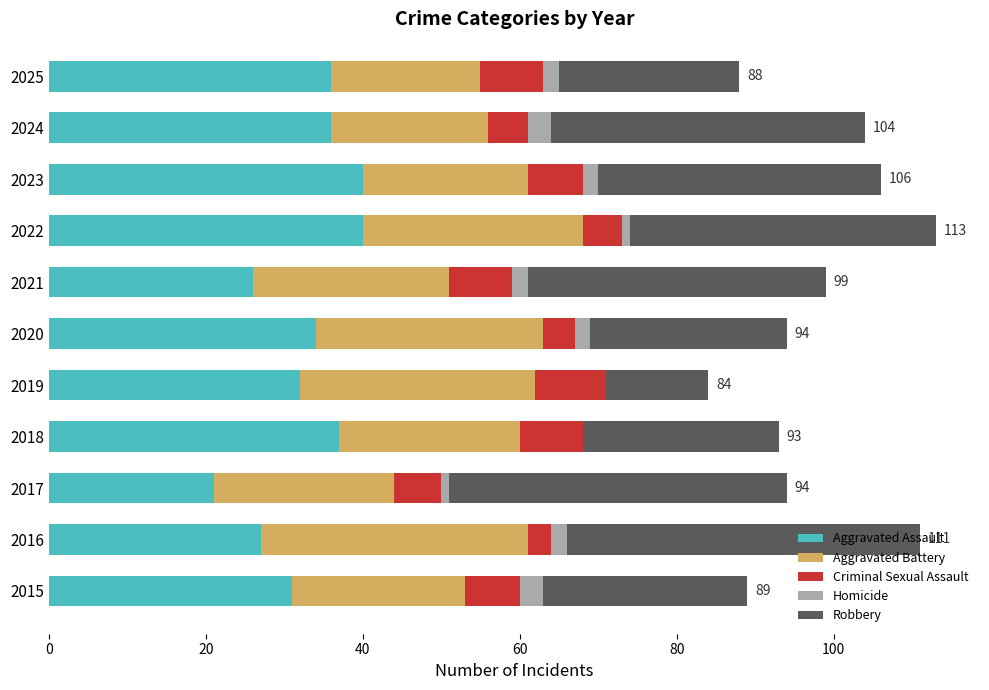

What is the maximum value for Aggravated Assault?

40